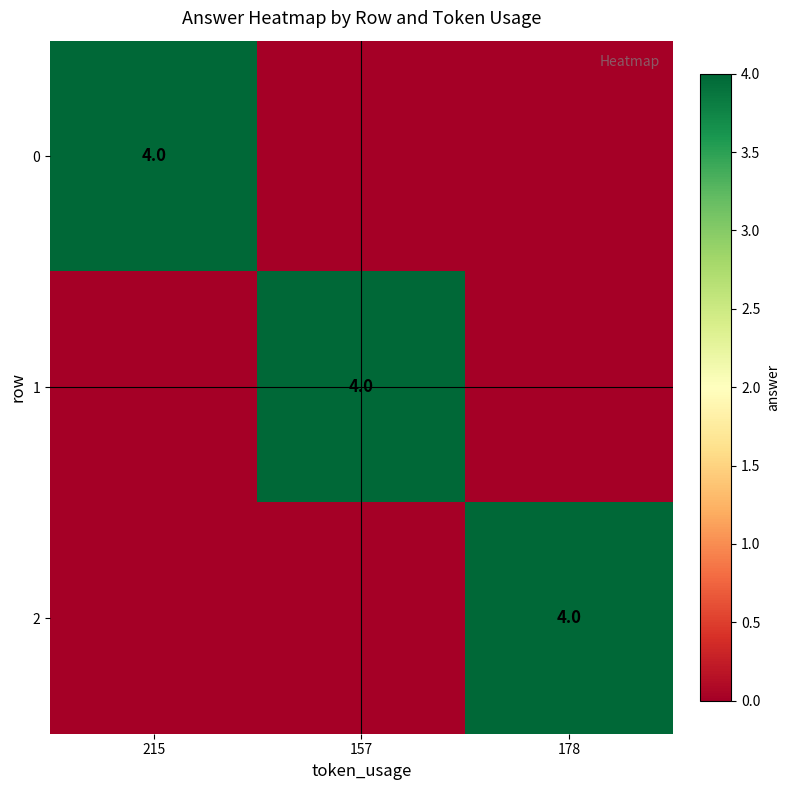

True or false: 1 has a value of 4 at 157.

True